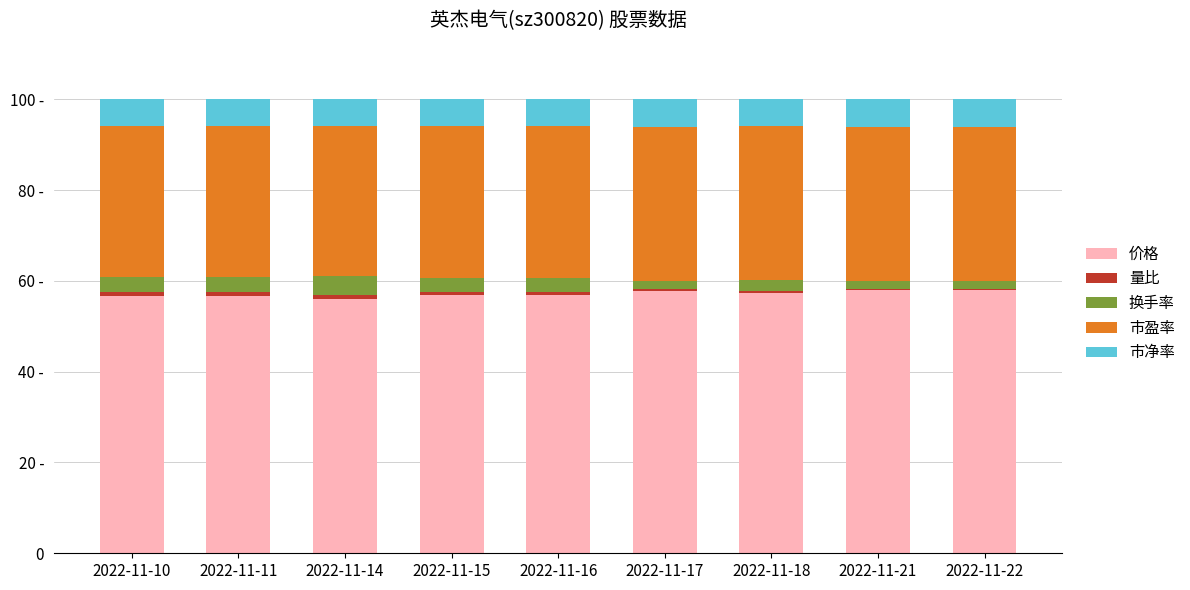

Are the bars horizontal?

No